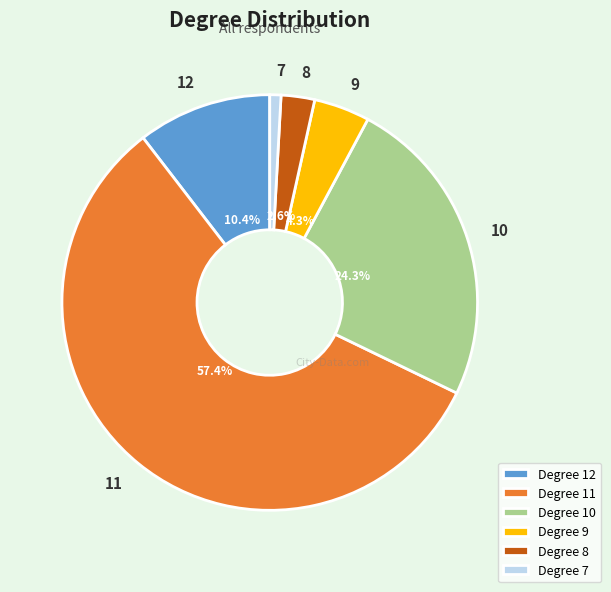

Combined, do Degree 8 and Degree 7 account for over 50%?

No